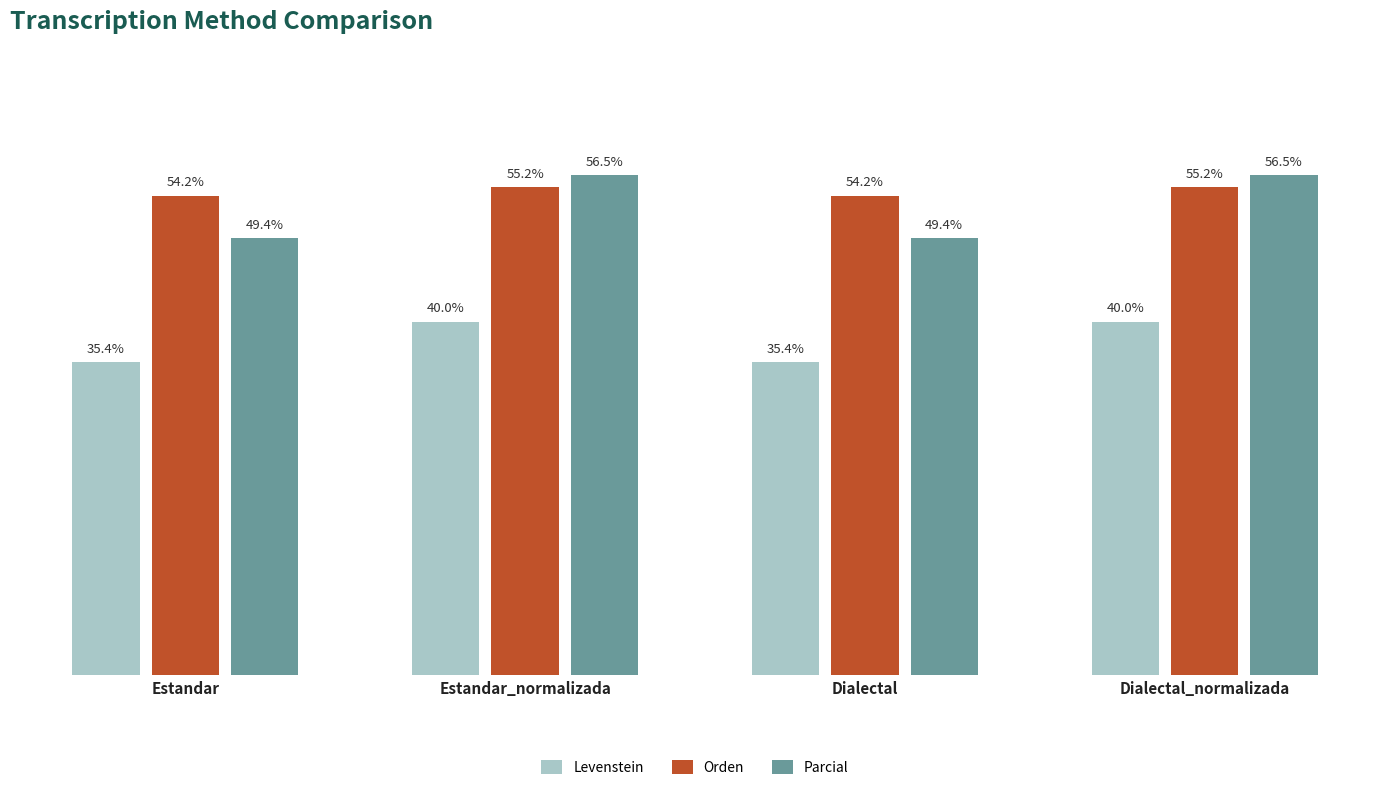

Which series has the largest range (max minus min)?

Parcial